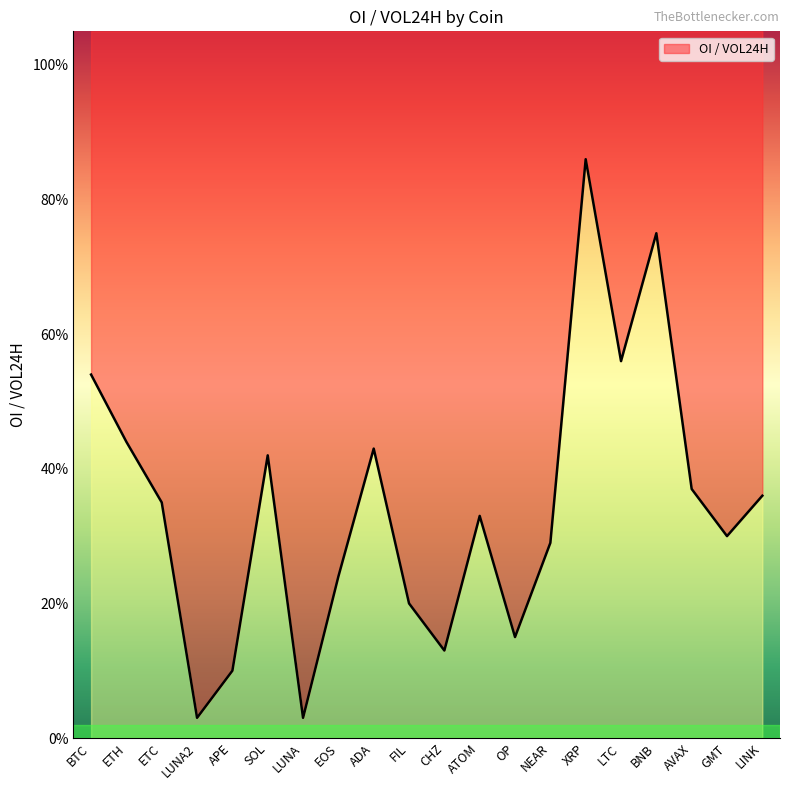

What is the greatest value displayed?

0.9